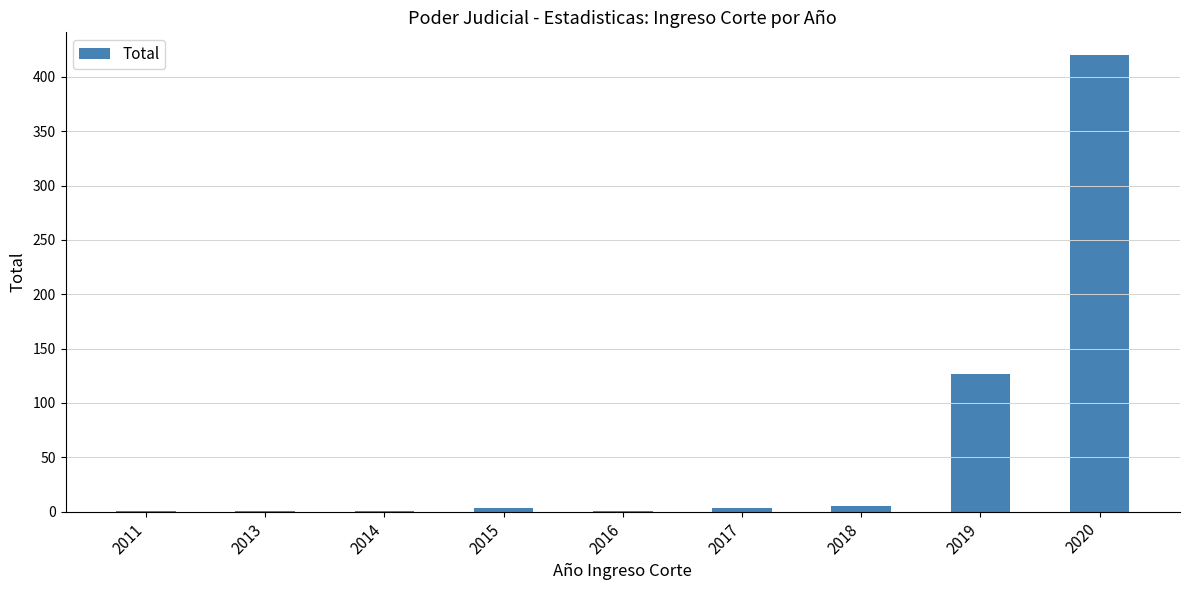

Does the chart contain stacked bars?

No